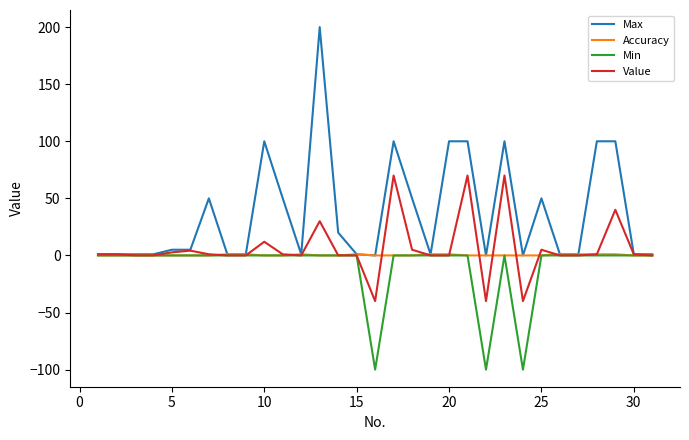

Which series has the largest range (max minus min)?

Max